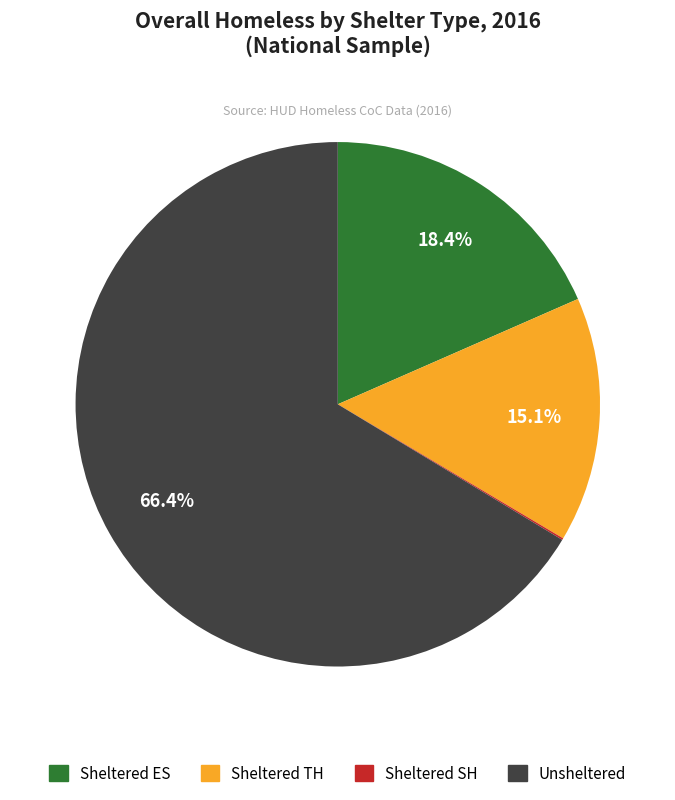

To the nearest percent, what is the difference between the largest and smallest slice percentages?

66%